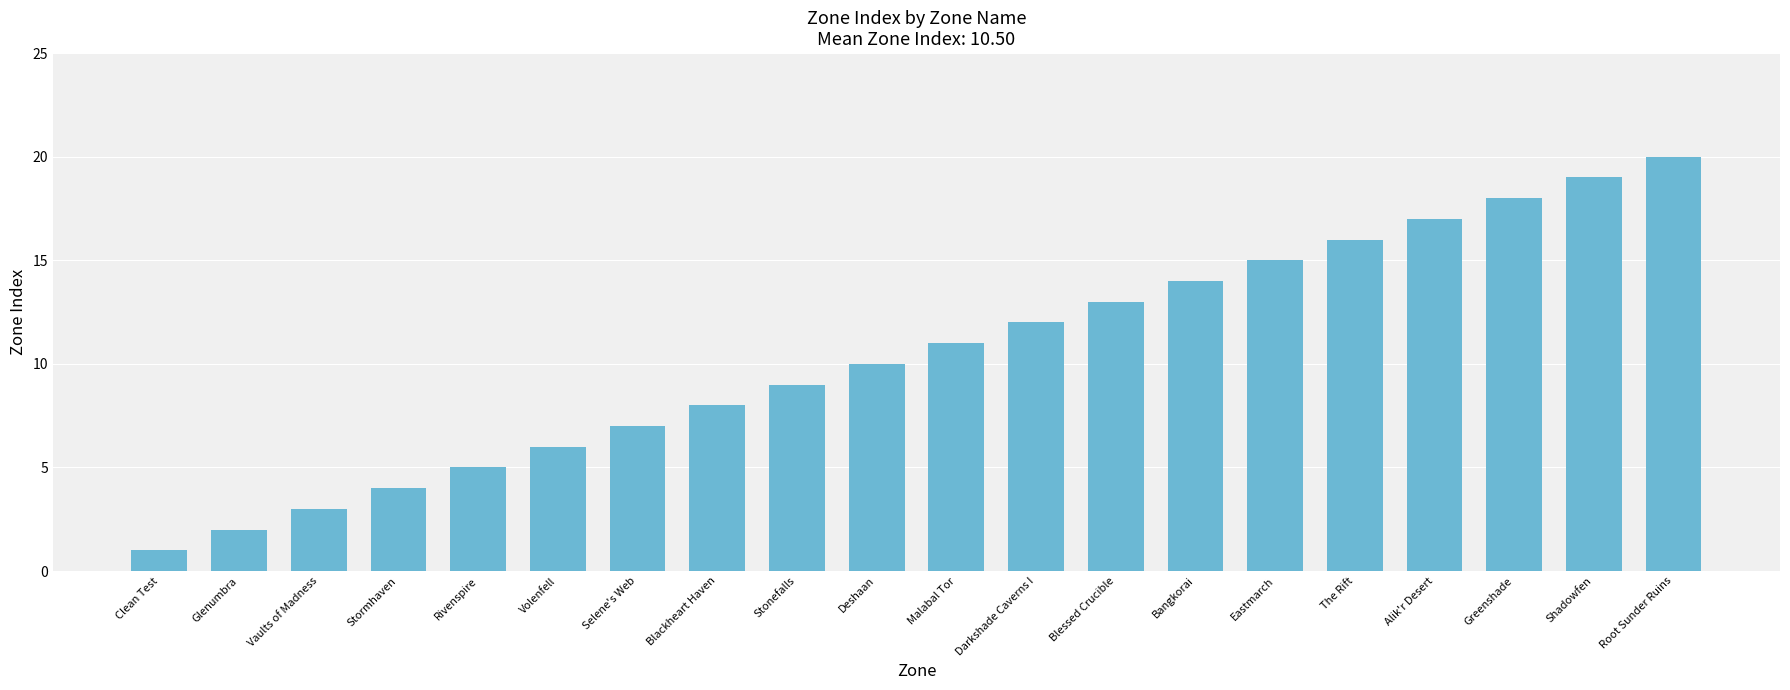

Which label corresponds to the largest value in the chart?

Root Sunder Ruins